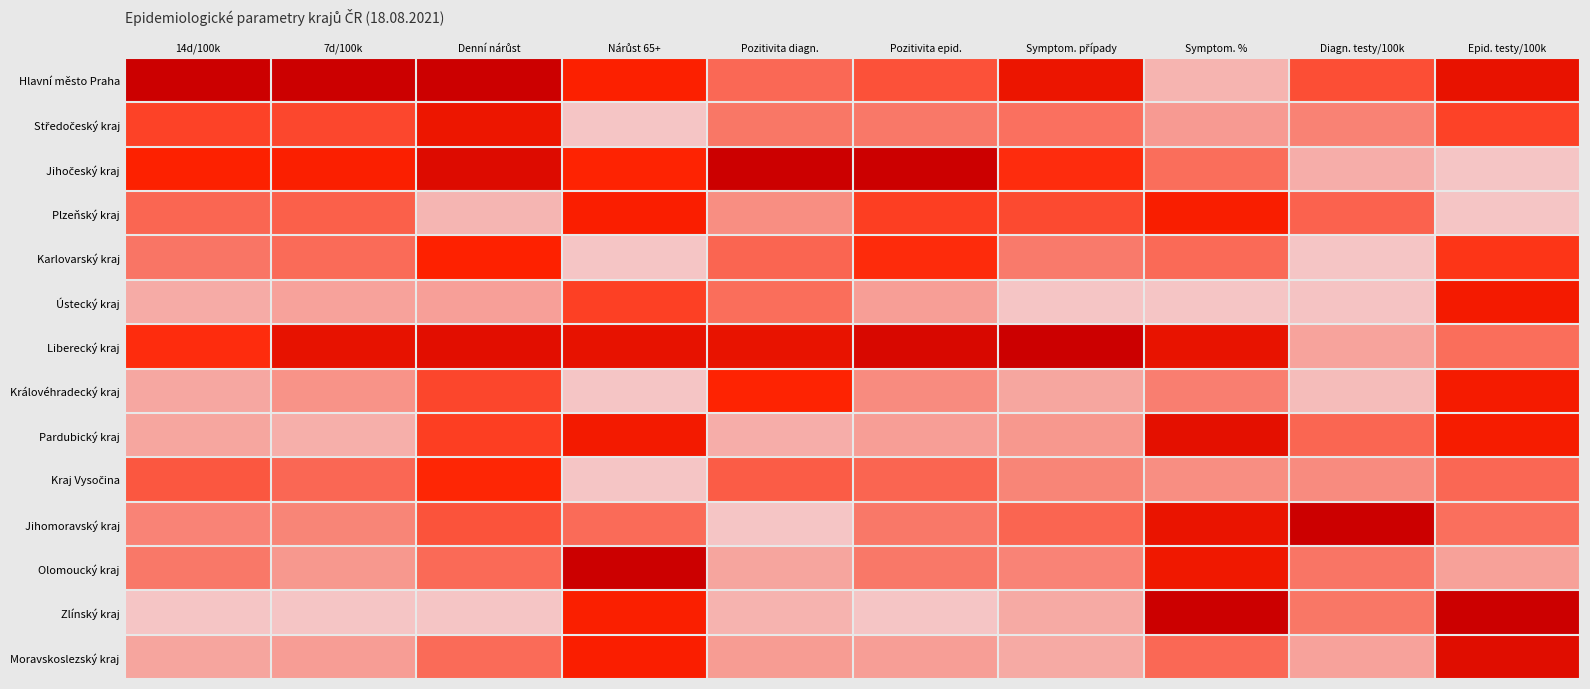

Which series has the largest total across all categories?

Liberecký kraj